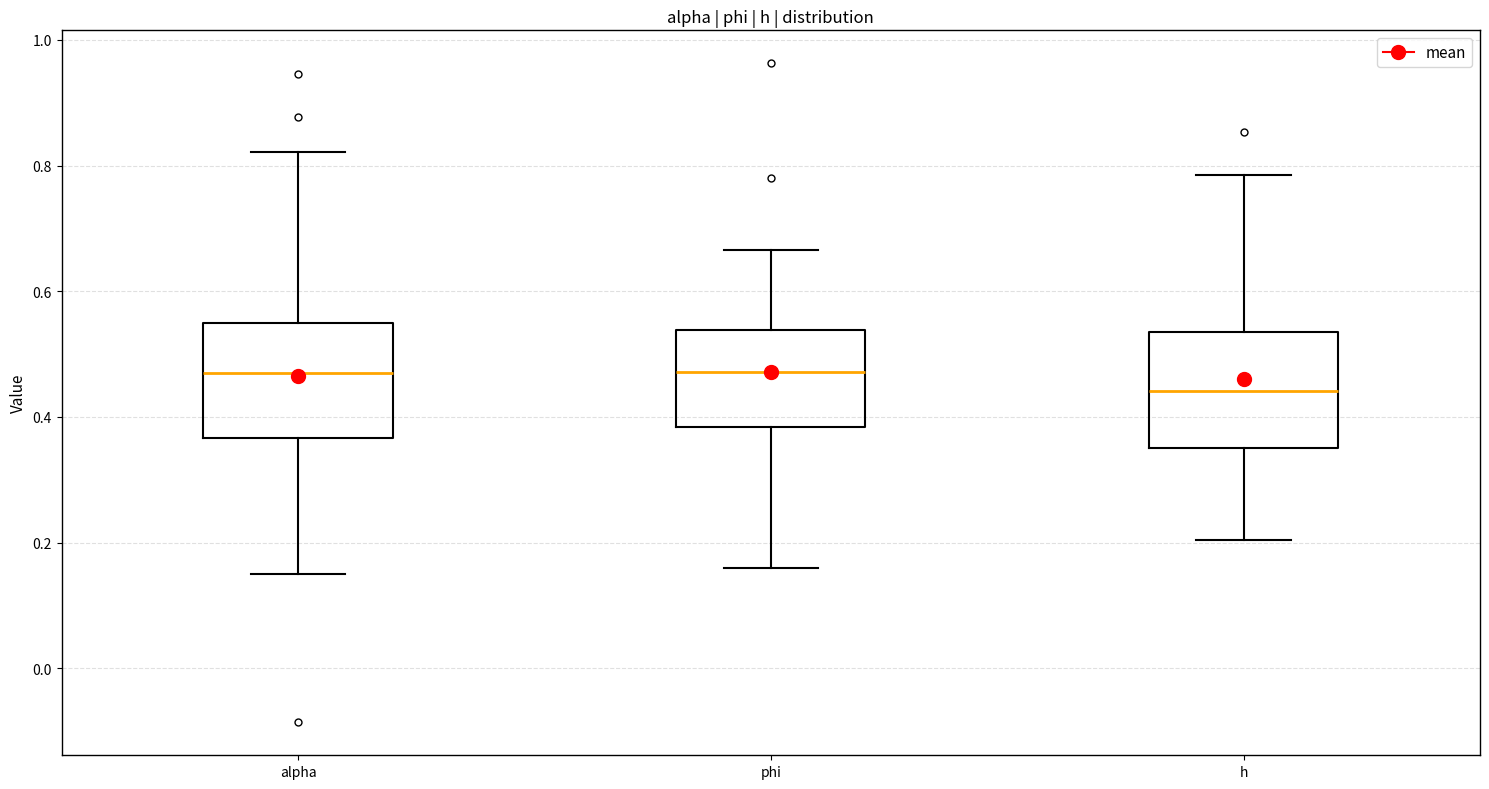

Where is the upper edge of the box for alpha on the y-axis? The values are not printed on the chart, so give them approximately, as read against the axis.

0.56